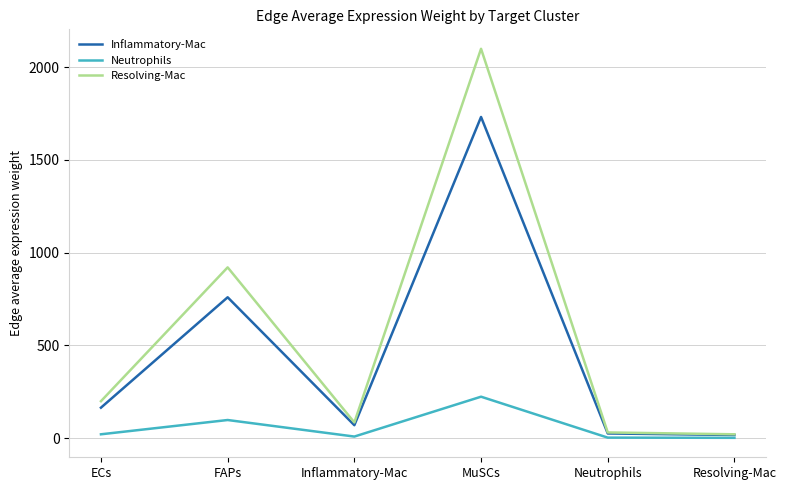

What is the average value of the Neutrophils series?

59.7